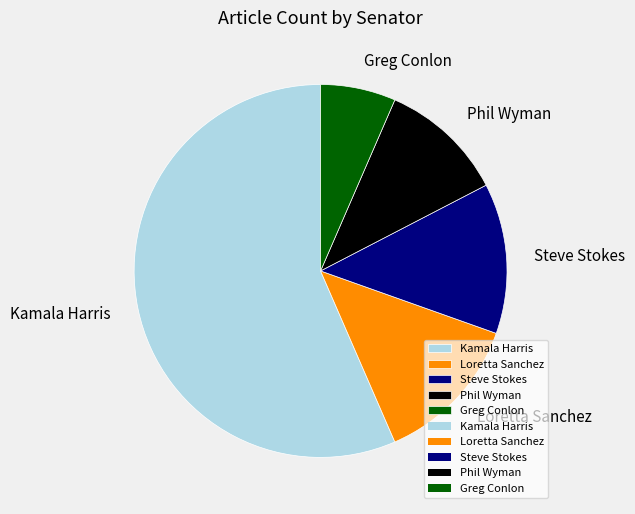

Which has a higher value, Steve Stokes or Greg Conlon?

Steve Stokes